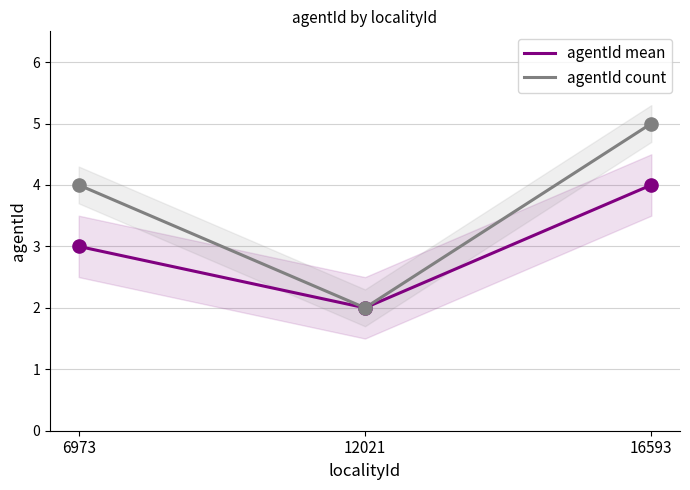

What are all the series names shown in the legend?

agentId mean, agentId count